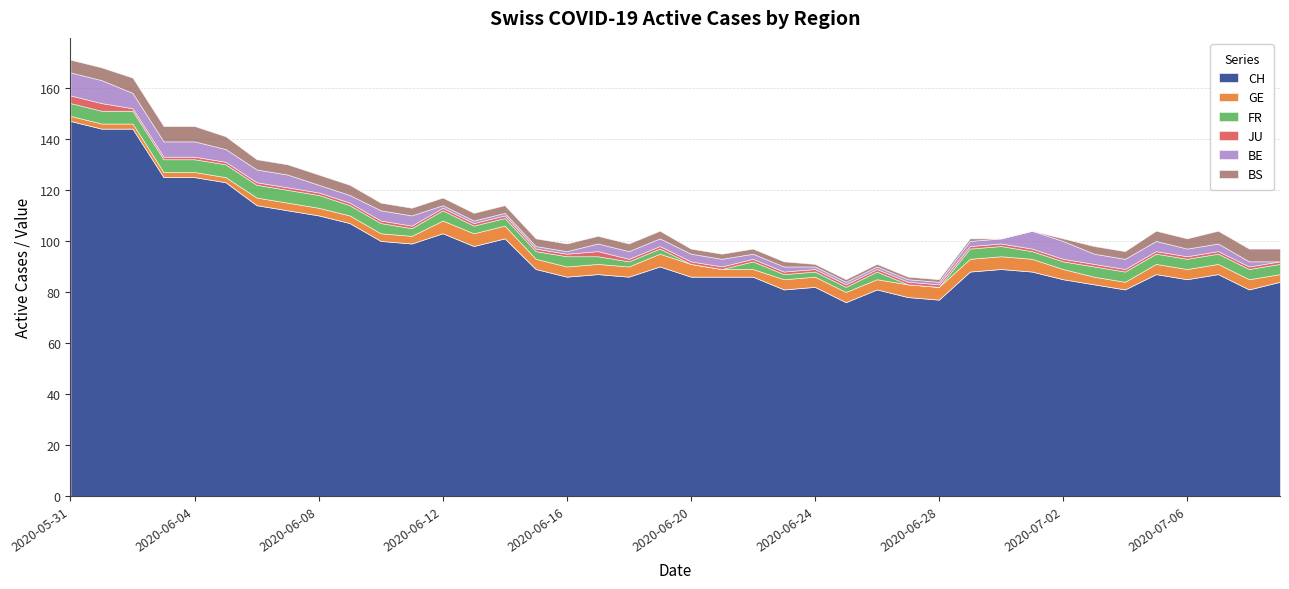

How many lines are shown in the chart?

6